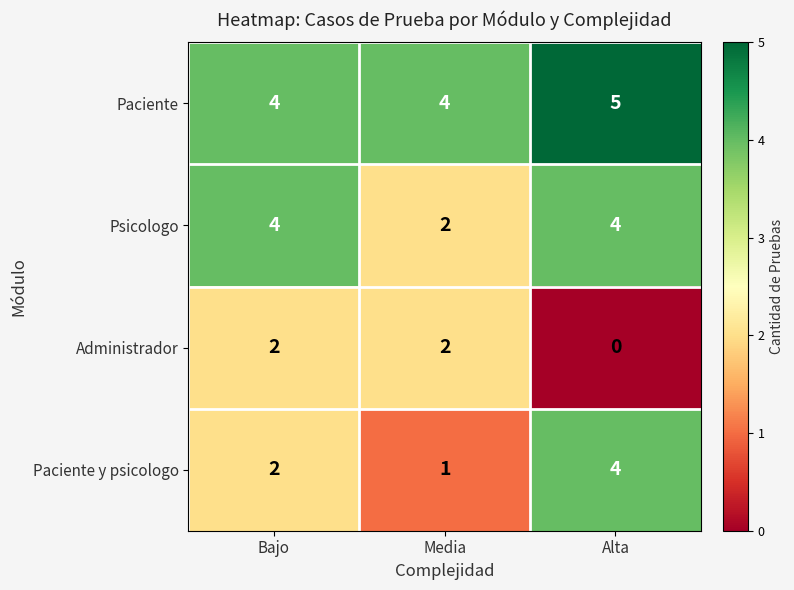

What is the sum of the Paciente y psicologo values at Media and Bajo?

3